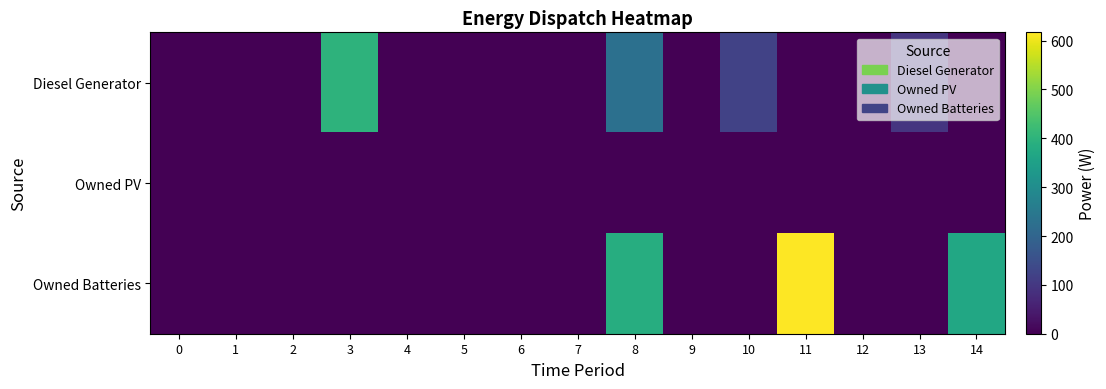

Reading left to right, list all the values displayed in this chart.

Diesel Generator: 0=0.0	1=0.0	2=0.0	3=400.0	4=0.0	5=0.0	6=0.0	7=0.0	8=228.0	9=0.0	10=121.0	11=0.0	12=0.0	13=96.0	14=0.0
Owned PV: 0=0.0	1=0.0	2=0.0	3=0.0	4=0.0	5=0.0	6=0.0	7=0.0	8=0.0	9=0.0	10=0.0	11=0.0	12=0.0	13=0.0	14=0.0
Owned Batteries: 0=0.0	1=0.0	2=0.0	3=0.0	4=0.0	5=0.0	6=0.0	7=0.0	8=385.0	9=0.0	10=0.0	11=617.0	12=0.0	13=0.0	14=371.0